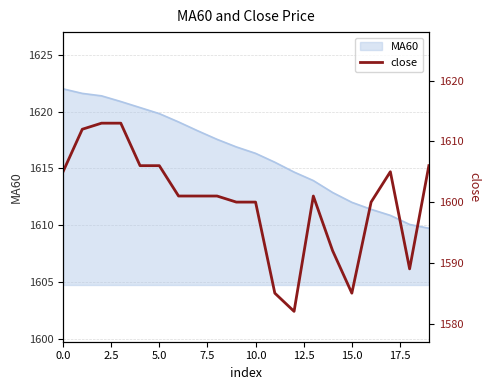

What is the minimum value for MA60?

1609.7